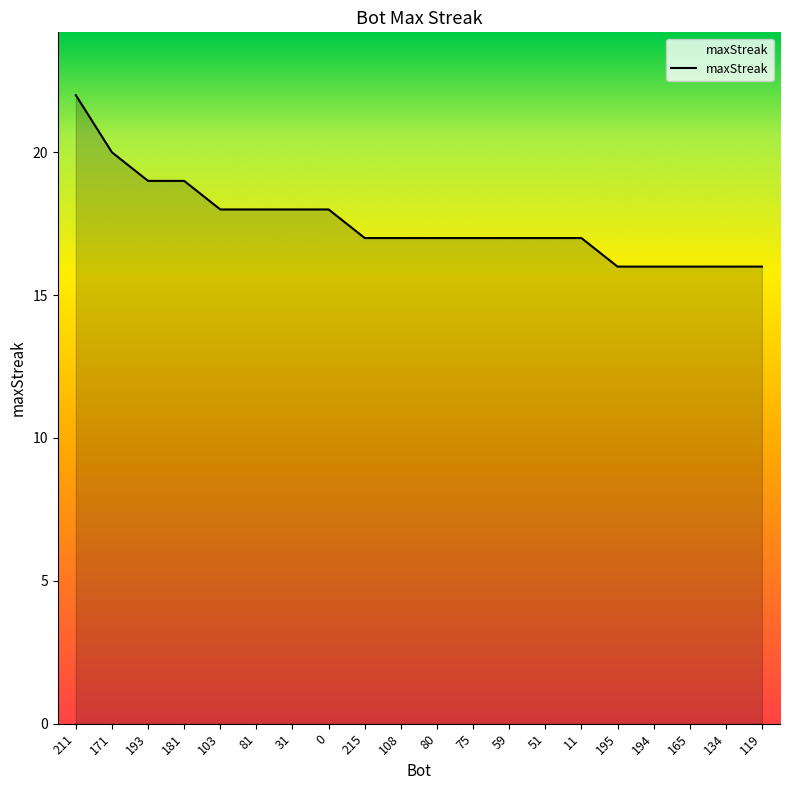

Reading right to left, list all the values displayed in this chart.

16	16	16	16	16	17	17	17	17	17	17	17	18	18	18	18	19	19	20	22